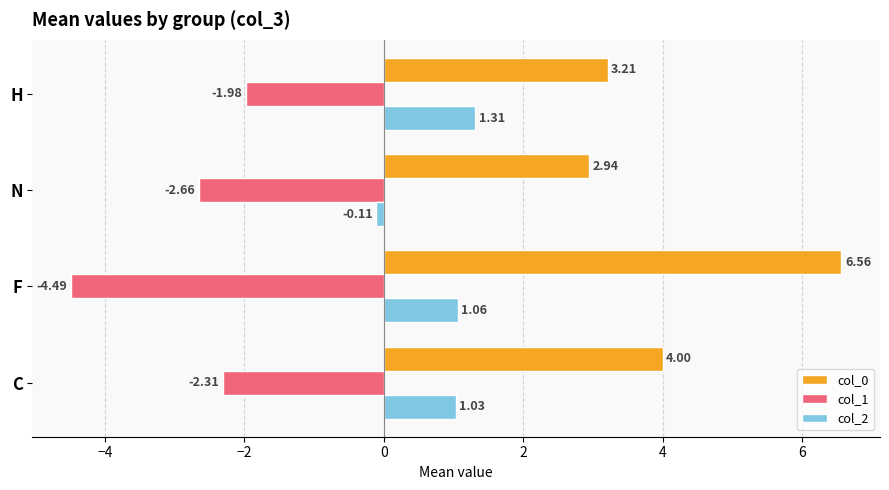

Which series changed the most between C and N?

col_2